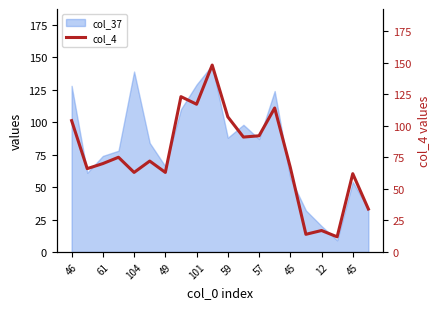

How many interior local valleys (lower than both neighbors) does the data have?

7